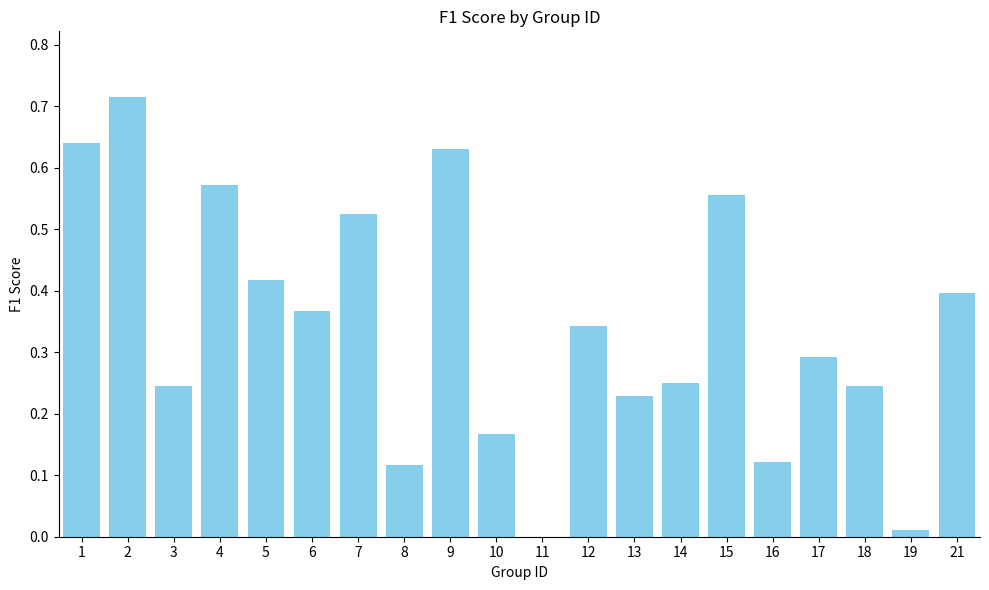

Between 9 and 17, which is larger?

9